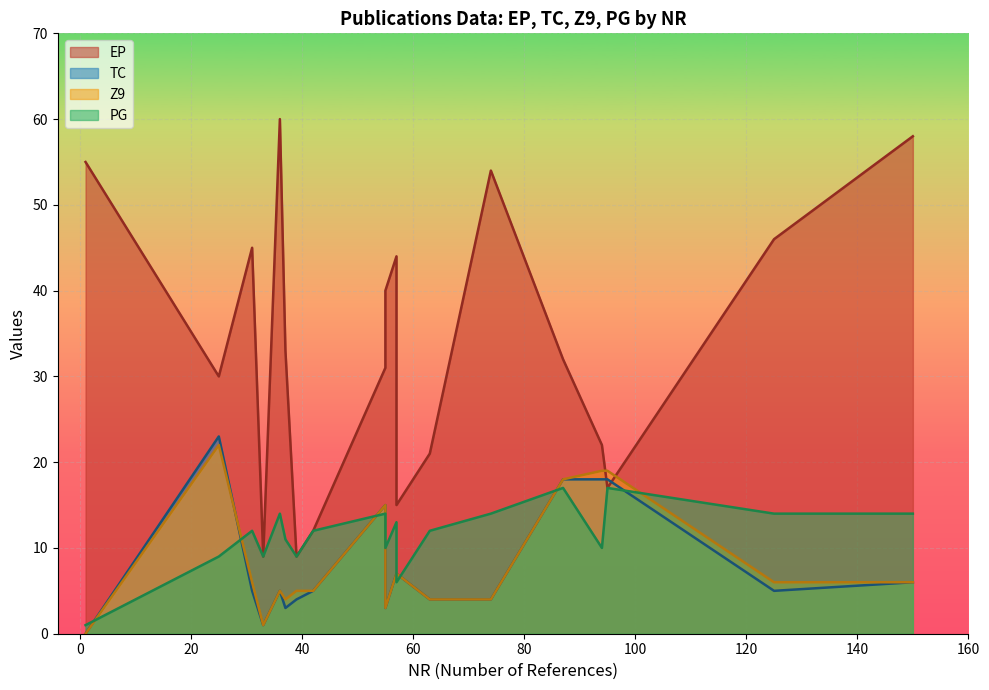

What is the maximum value for PG?

17